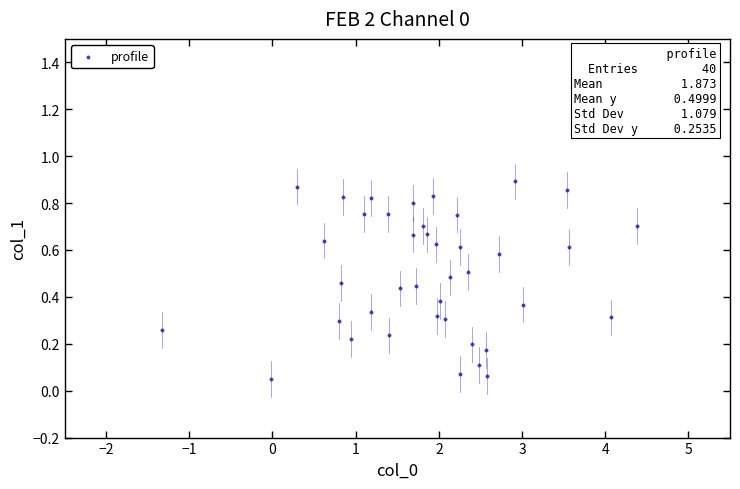

What is the range of X values (max minus min)?

5.7